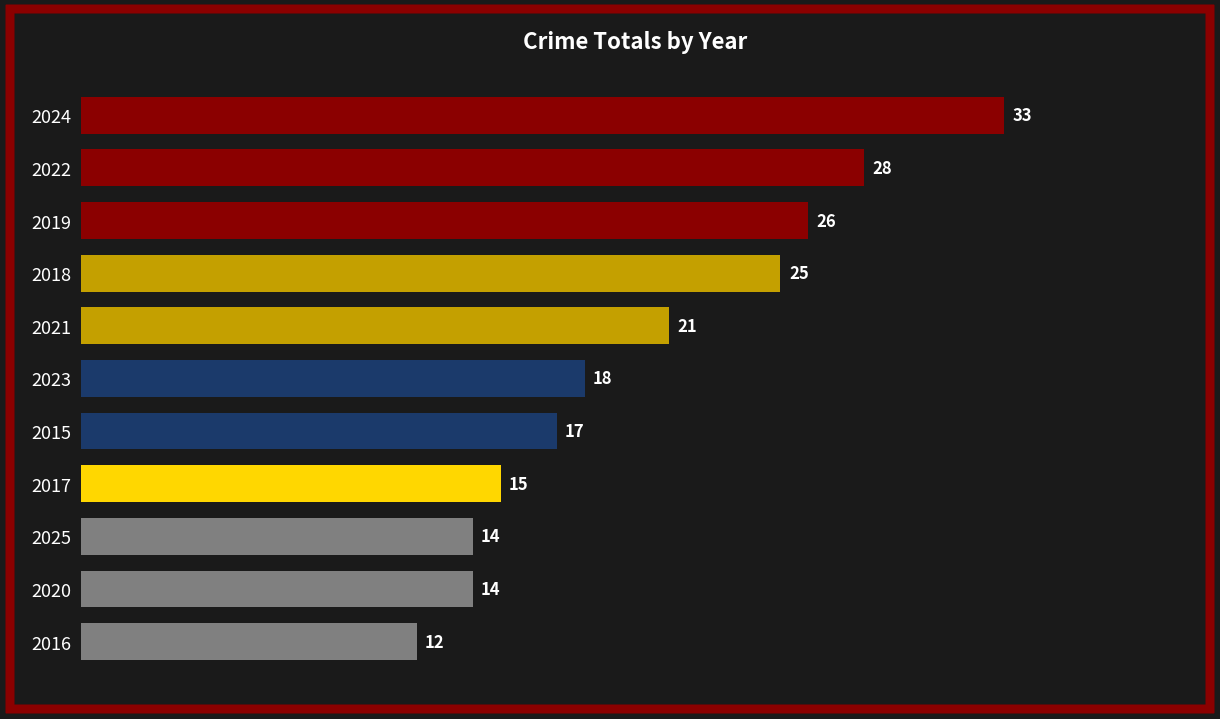

What is the minimum value shown in the chart?

12